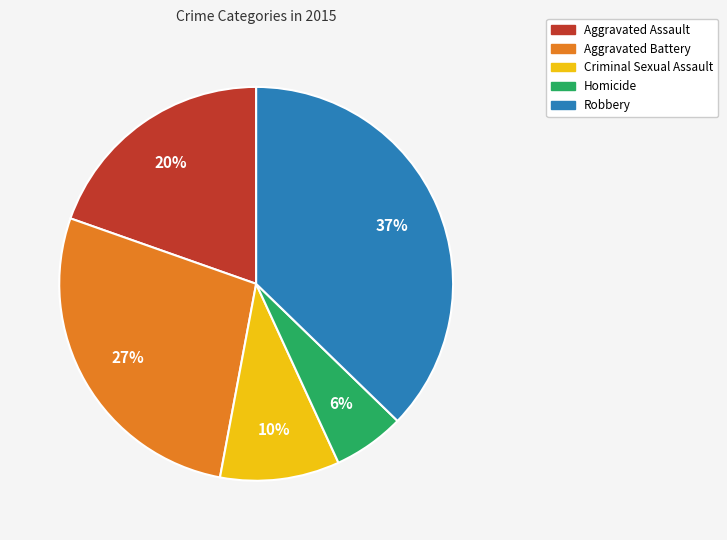

To the nearest percent, what is the difference between the largest and smallest slice percentages?

31%